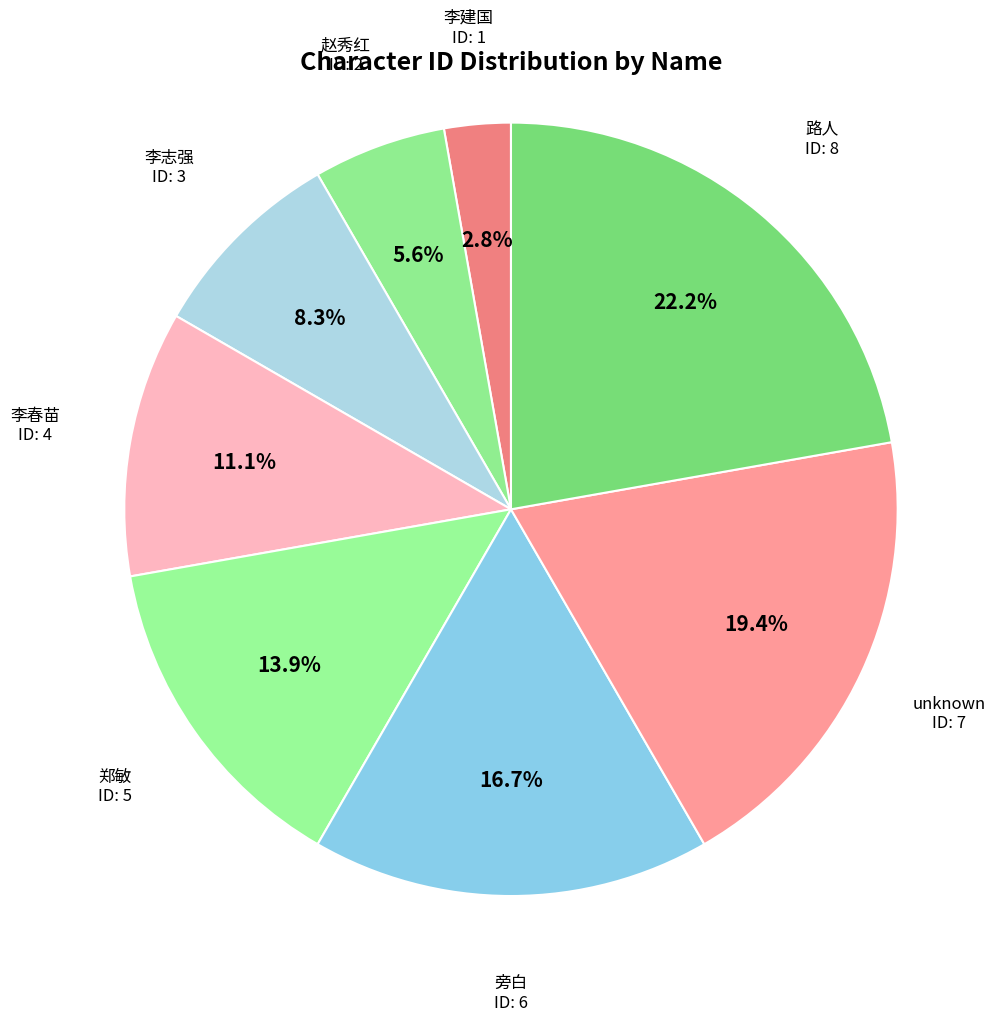

Combined, do 旁白 and unknown account for over 50%?

No